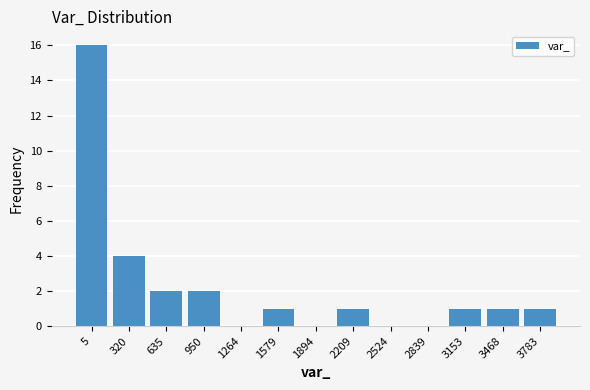

Reading left to right, extract all data points from this chart.

5=16	320=4	635=2	950=2	1264=0	1579=1	1894=0	2209=1	2524=0	2839=0	3153=1	3468=1	3783=1